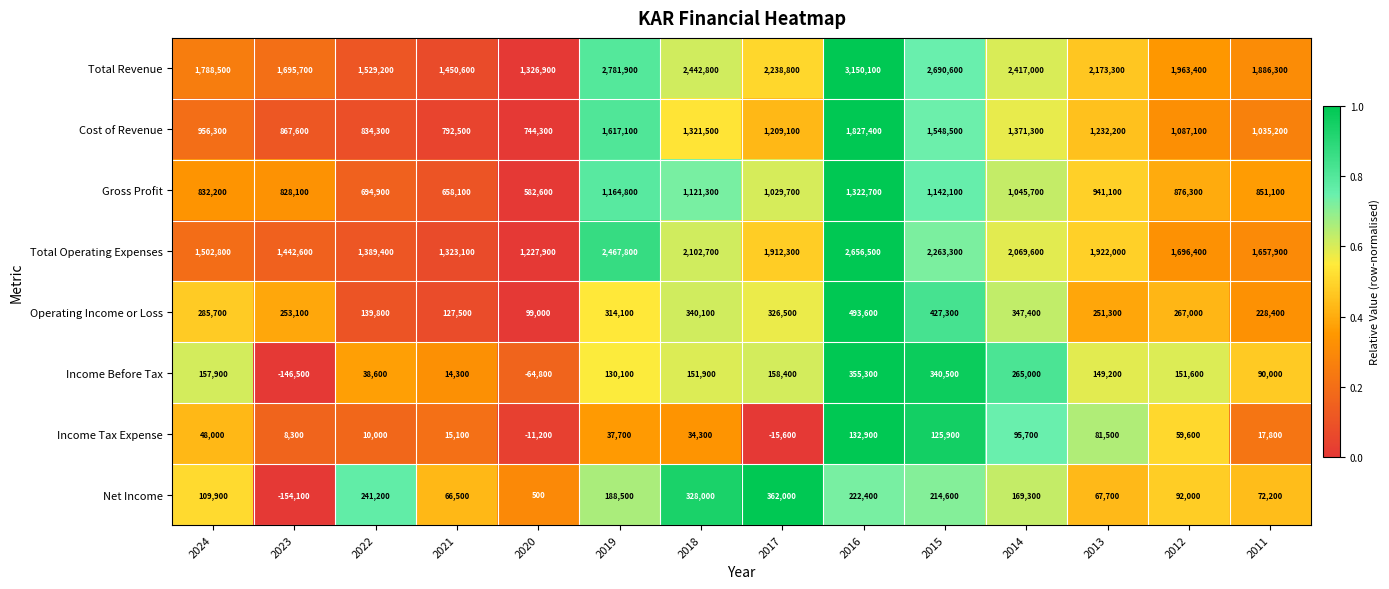

What is the spread (max minus min) of values at 2023?

1849800